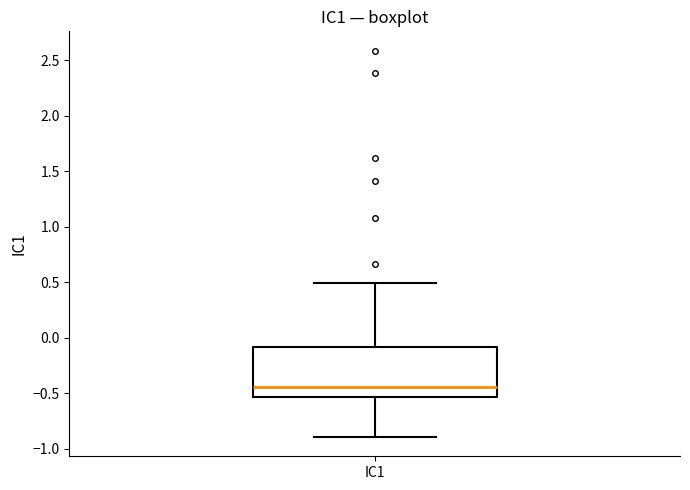

Where does the upper whisker of the box for IC1 end on the y-axis? The values are not printed on the chart, so give them approximately, as read against the axis.

0.50